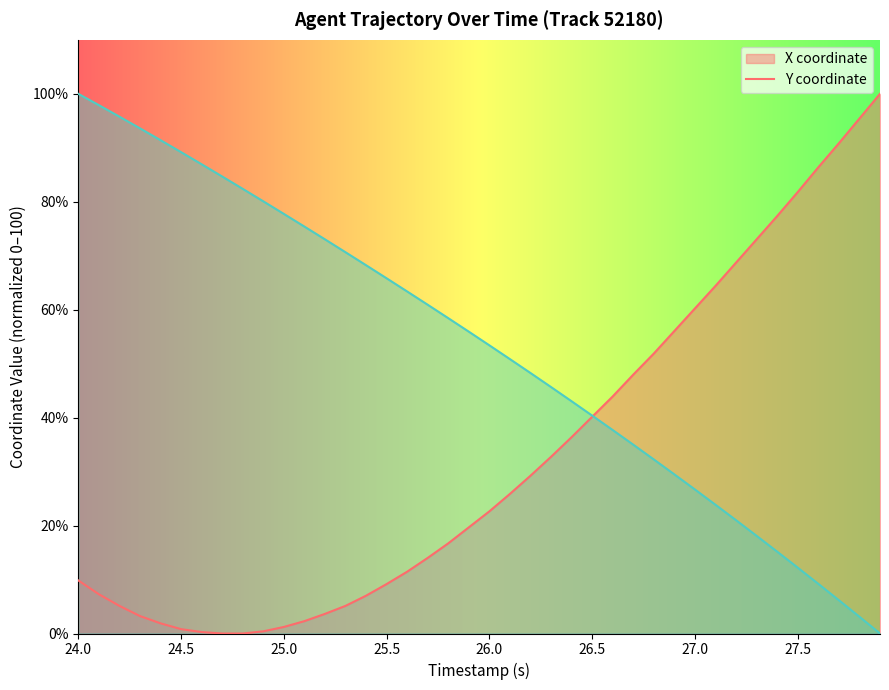

How many values in X are above zero?

38